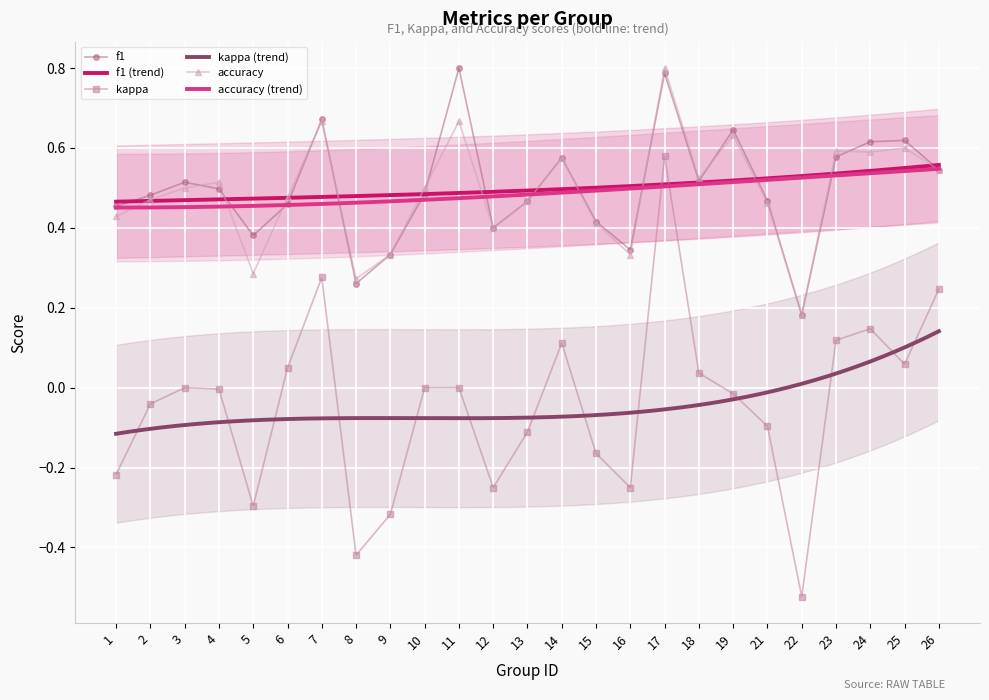

Reading right to left, transcribe all the data shown in this chart.

f1: 26=0.5	25=0.6	24=0.6	23=0.6	22=0.2	21=0.5	19=0.6	18=0.5	17=0.8	16=0.3	15=0.4	14=0.6	13=0.5	12=0.4	11=0.8	10=0.5	9=0.3	8=0.3	7=0.7	6=0.5	5=0.4	4=0.5	3=0.5	2=0.5	1=0.5
kappa: 26=0.2	25=0.1	24=0.1	23=0.1	22=-0.5	21=-0.1	19=-0.0	18=0.0	17=0.6	16=-0.2	15=-0.2	14=0.1	13=-0.1	12=-0.2	11=0.0	10=0.0	9=-0.3	8=-0.4	7=0.3	6=0.0	5=-0.3	4=-0.0	3=0.0	2=-0.0	1=-0.2
accuracy: 26=0.5	25=0.6	24=0.6	23=0.6	22=0.2	21=0.5	19=0.6	18=0.5	17=0.8	16=0.3	15=0.4	14=0.6	13=0.5	12=0.4	11=0.7	10=0.5	9=0.3	8=0.3	7=0.7	6=0.5	5=0.3	4=0.5	3=0.5	2=0.5	1=0.4